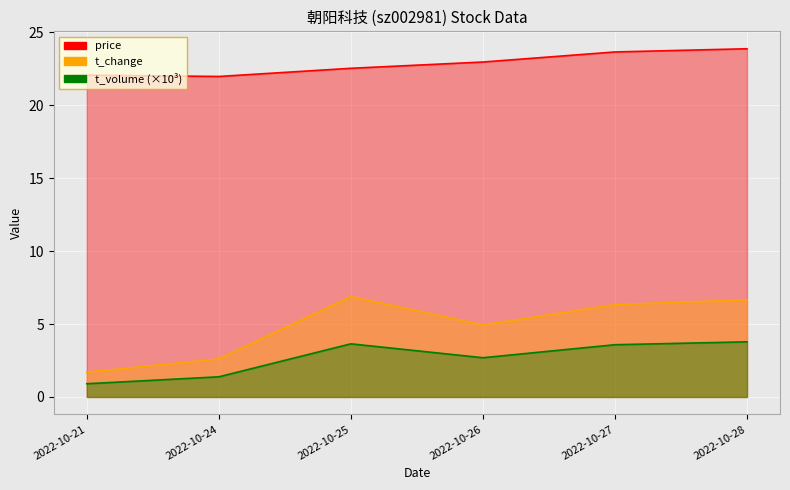

True or false: t_volume and price cross at least once.

False